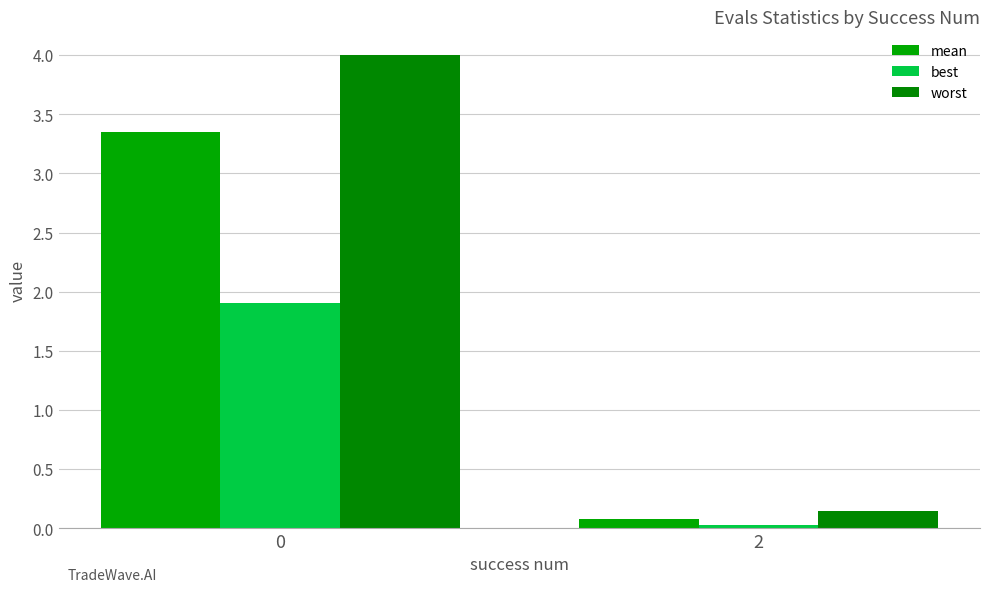

Are the bars horizontal?

No